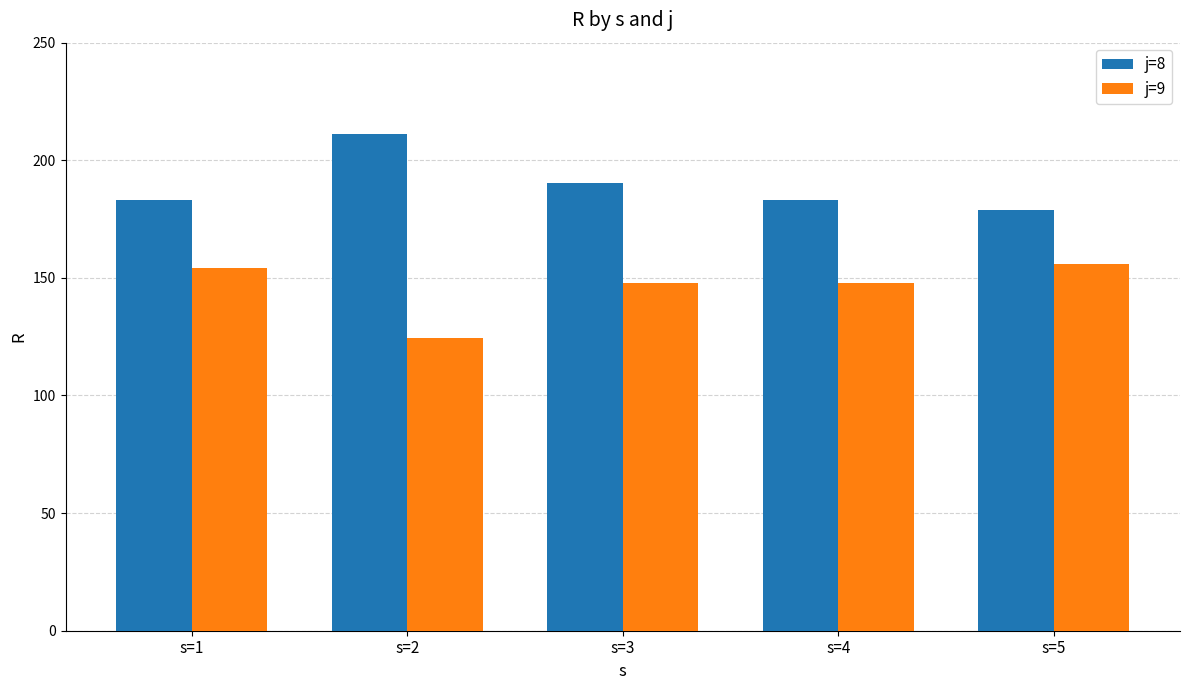

The value of j=9 at s=5 is 230.7. True or false?

False